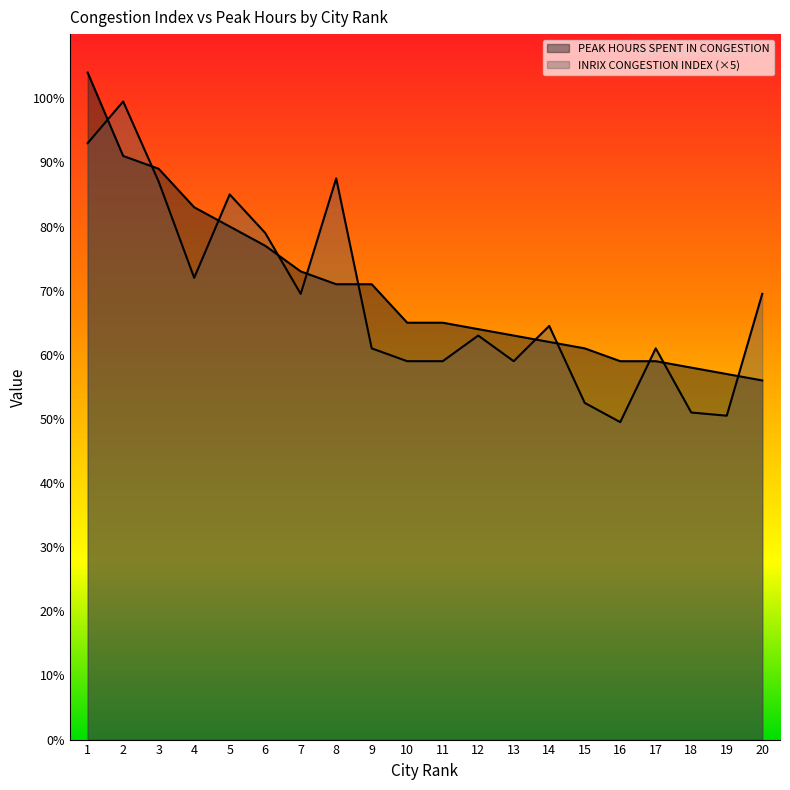

At how many categories does at least one series exceed 57?

19